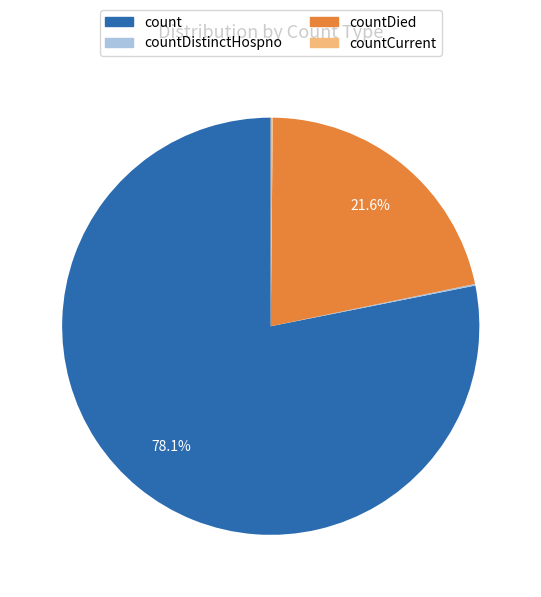

Is there a majority slice in this chart?

Yes